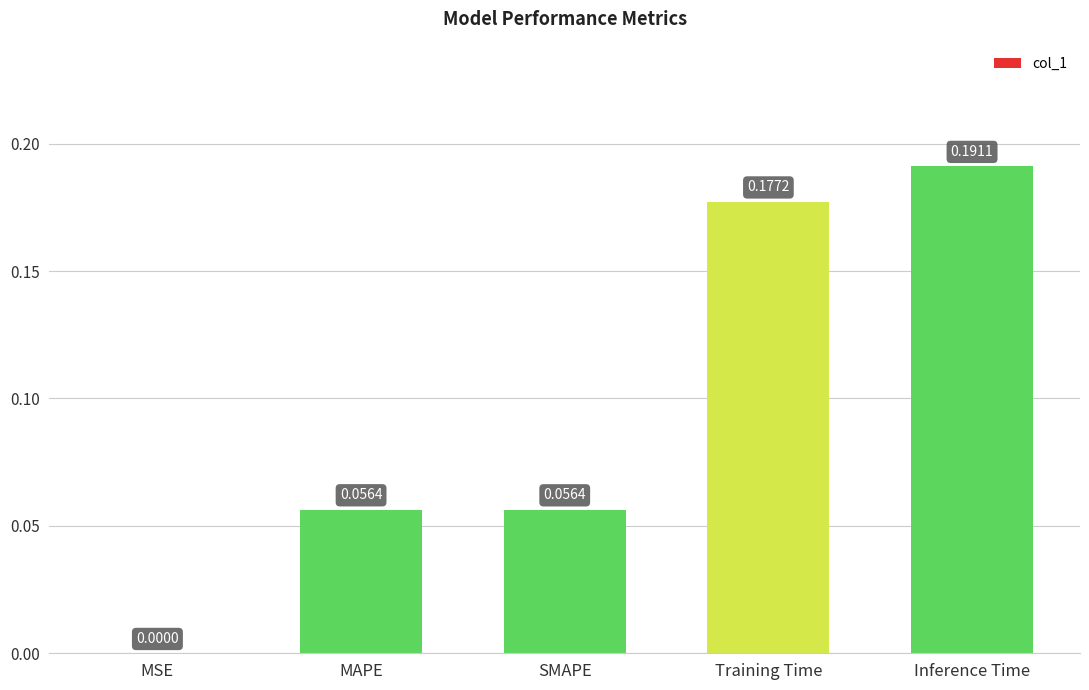

At which category does the chart reach its peak across all series?

Inference Time